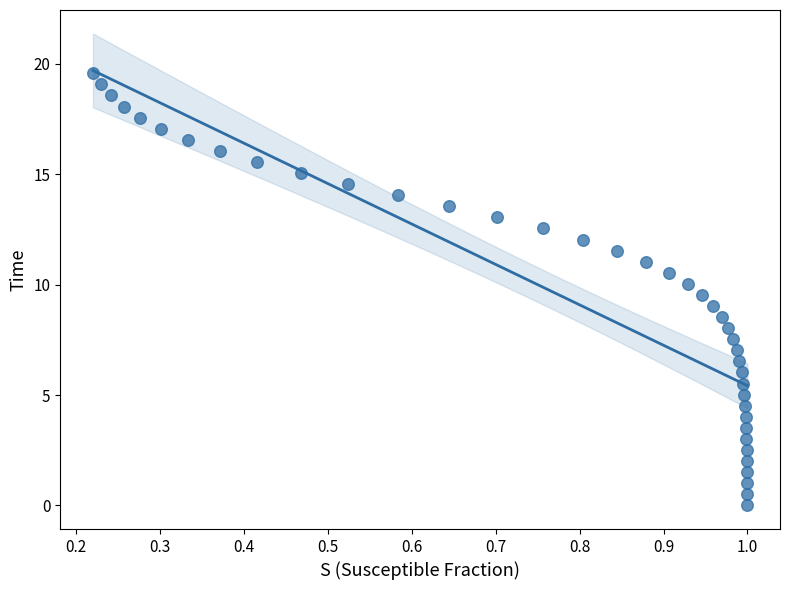

What is the range of X values (max minus min)?

0.8